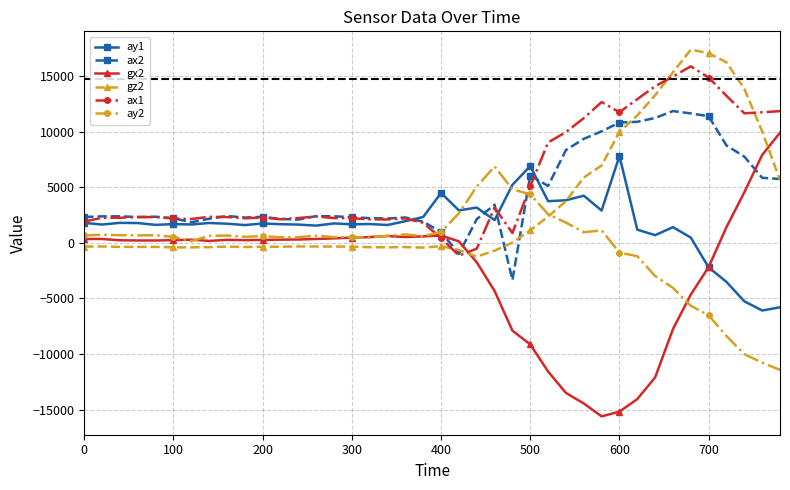

Which series ends up on top after the final intersection of gx2 and ax1?

ax1